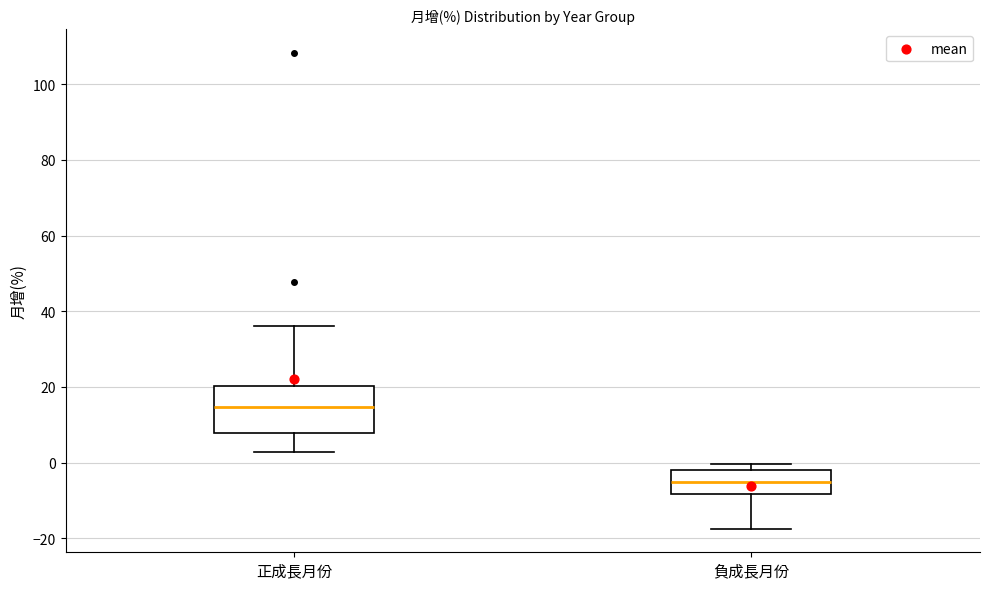

Which box's median line is the highest?

正成長月份